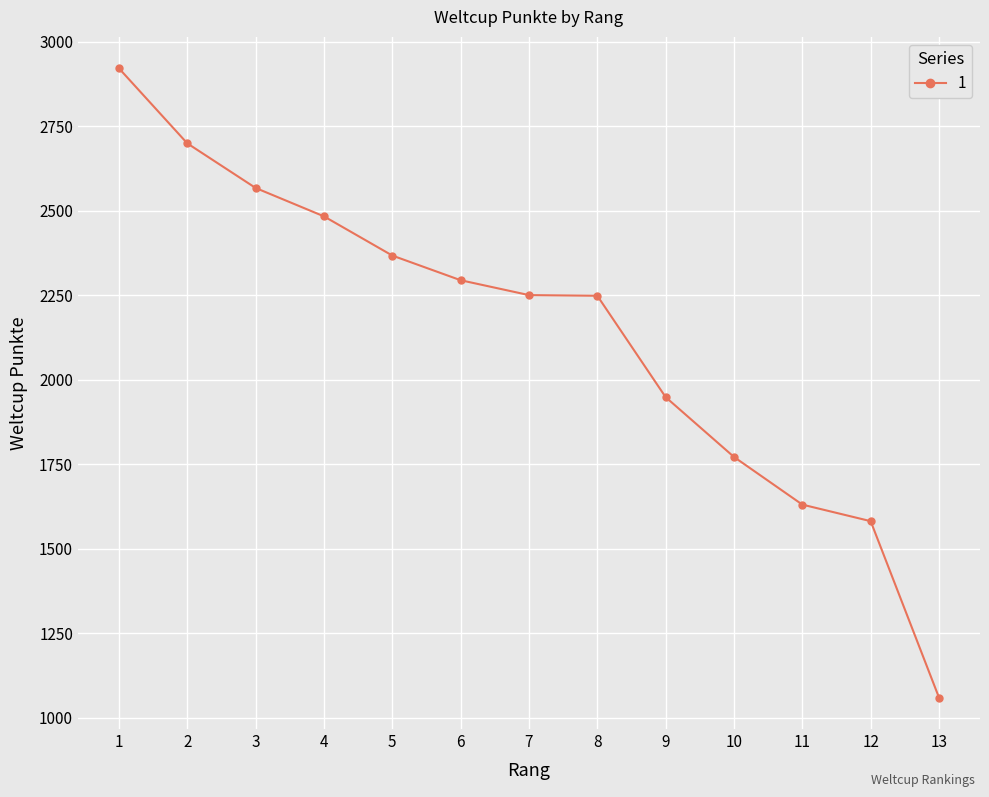

Does the chart display data point markers on the line(s)?

Yes